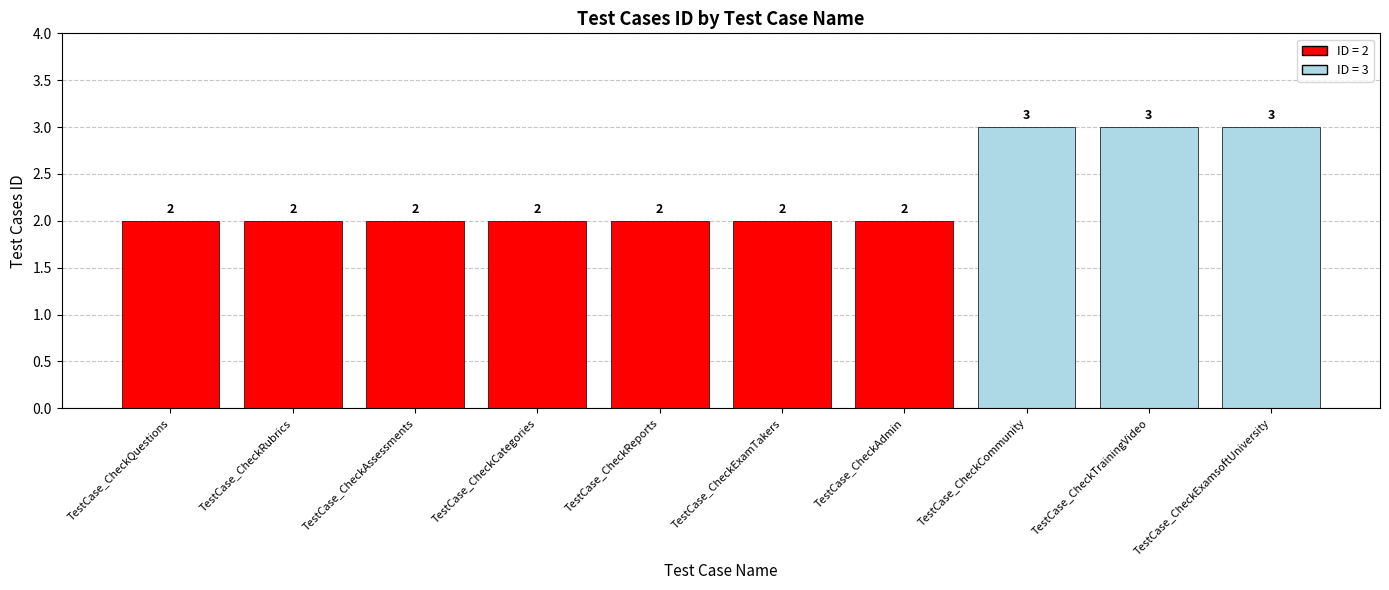

What is the label of the 1st bar from the right?

TestCase_CheckExamsoftUniversity